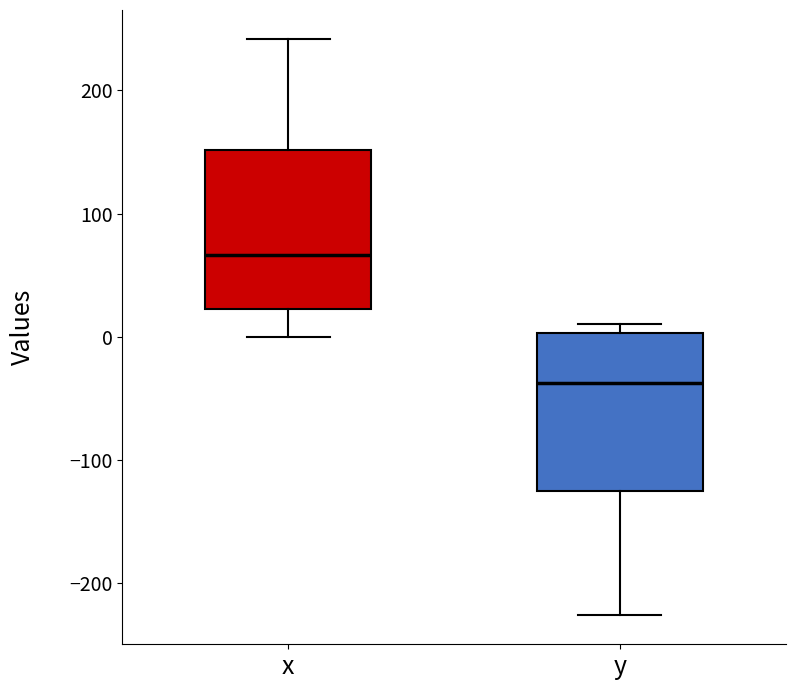

Which box's median line is the highest?

x